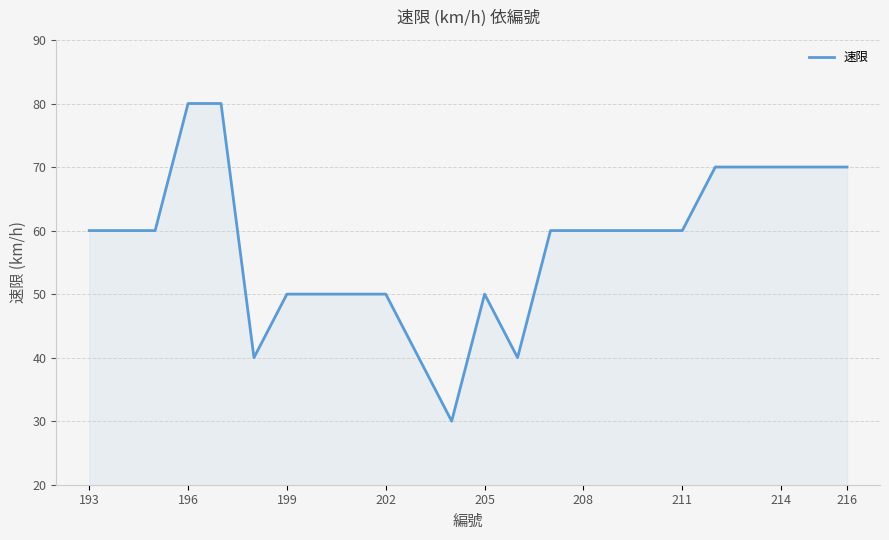

What is the difference between the maximum and minimum values?

50